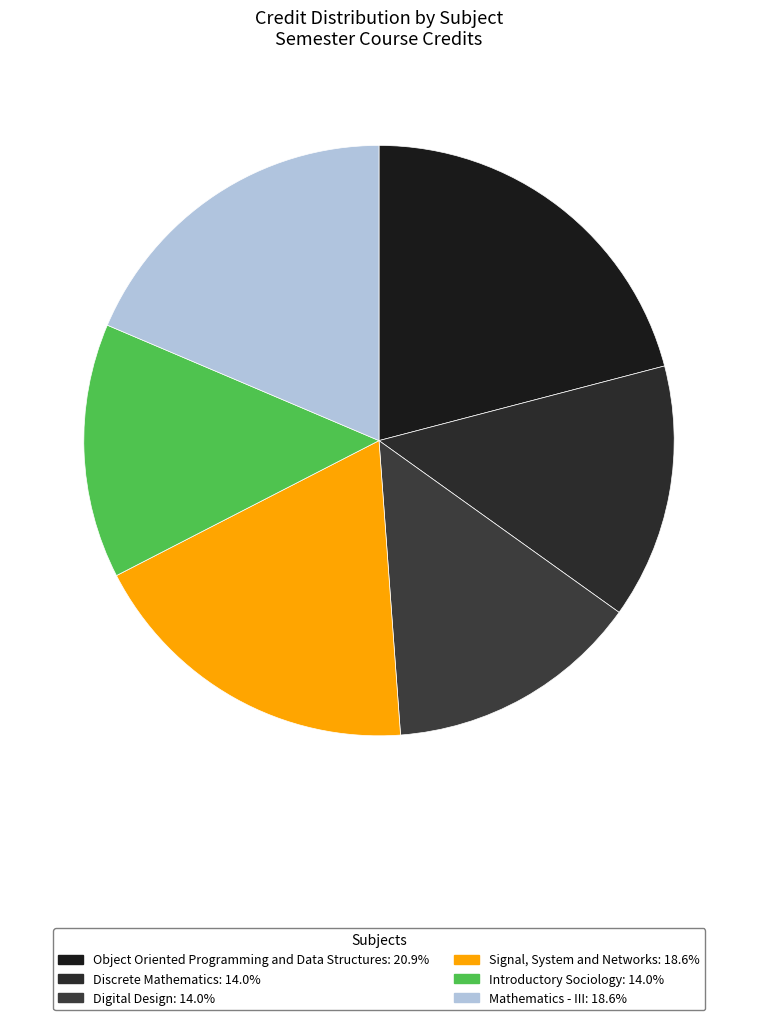

To the nearest percent, what portion does Introductory Sociology represent?

14%